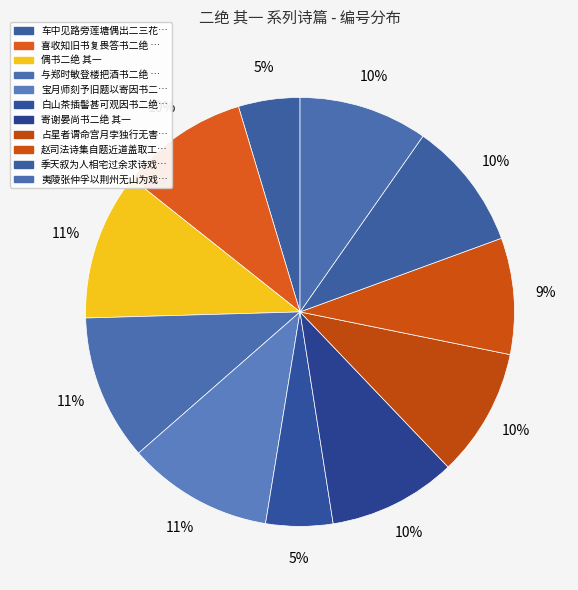

Rank the categories by value from highest to lowest.

偶书二绝 其一, 宝月师刻予旧题以寄因书二绝 其一, 与郑时敏登楼把酒书二绝 其一, 夷陵张仲孚以荆州无山为戏辄书二绝 其一, 季天叙为人相宅过余求诗戏书二绝 其一, 喜收知旧书复畏答书二绝 其一, 占星者谓命宫月孛独行无害但去年复照作灾今年正月一日已出而岁星作福戏书二绝 其一, 寄谢晏尚书二绝 其一, 赵司法诗集自题近道盖取工部所贻元隐居诗中语也因书二绝 其一, 白山茶插髻甚可观因书二绝 其一, 车中见路旁莲塘偶出二三花，因书二绝 其一